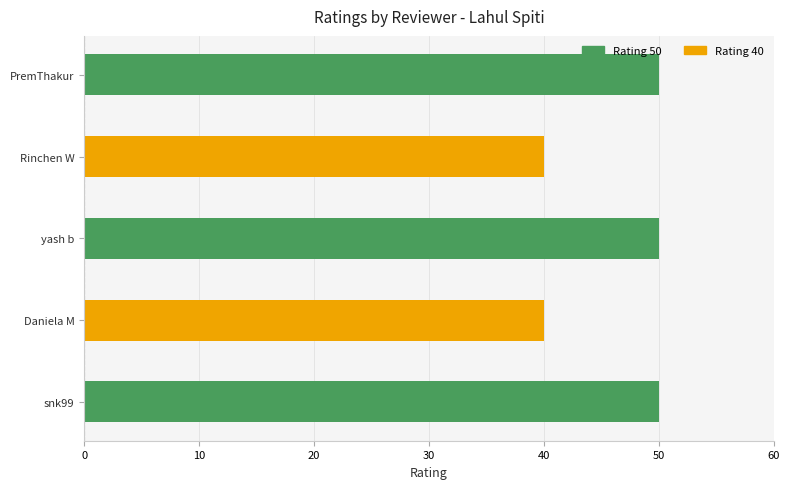

True or false: the data shows 40 at Daniela M.

True